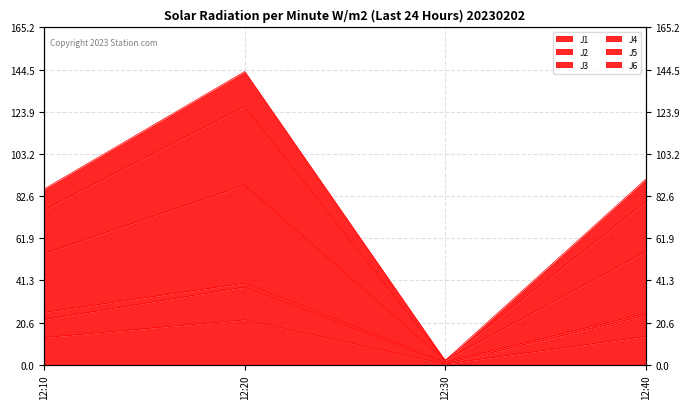

How many values in the J5 series are below 90?

2